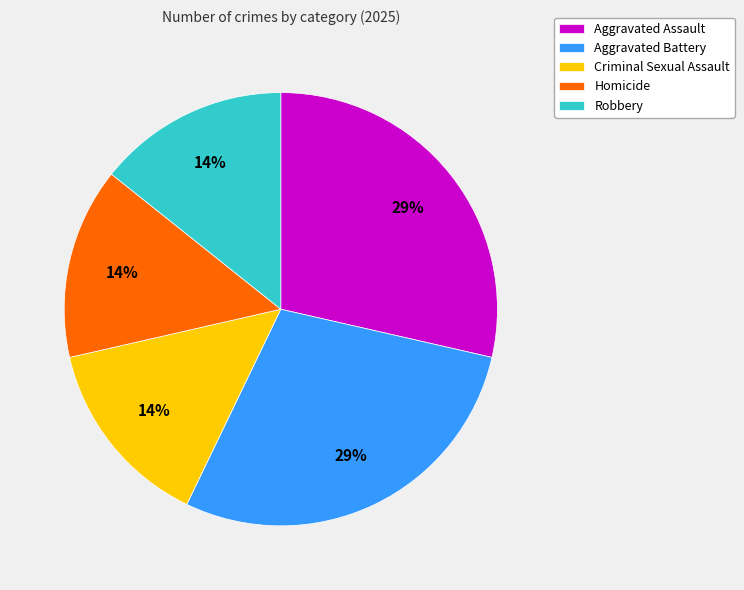

Is there any slice that represents more than half of the pie?

No